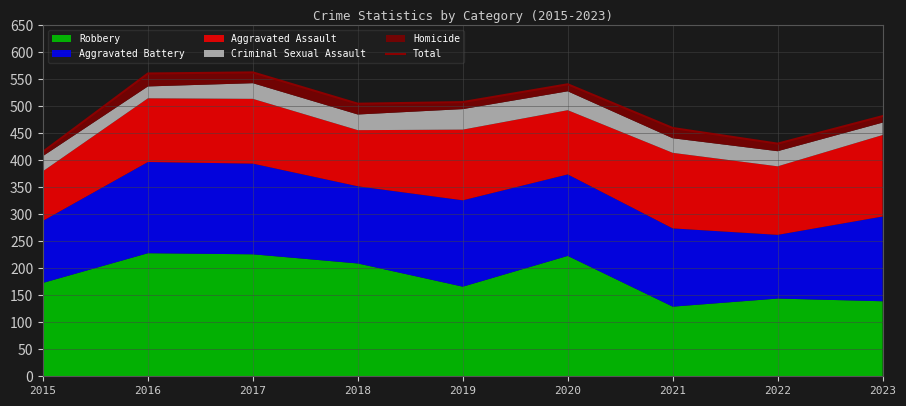

True or false: the data shows 431 at 2022.

True